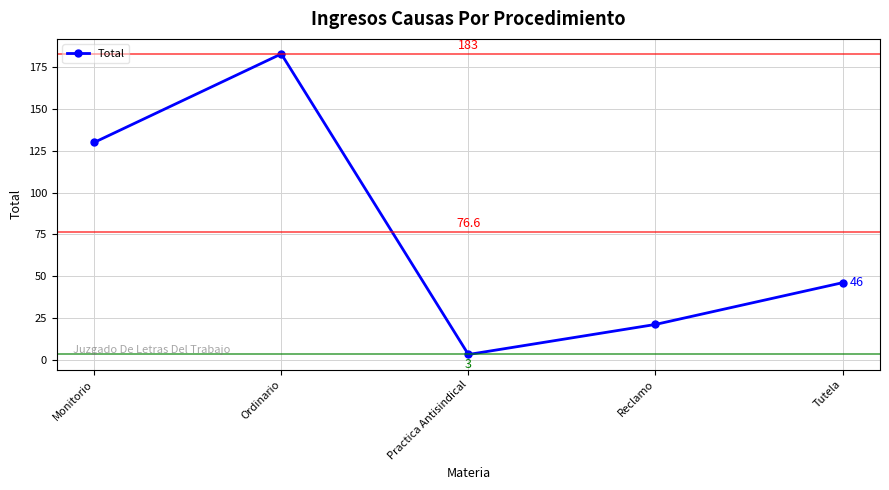

List the labels in order of value, smallest first.

Practica Antisindical, Reclamo, Tutela, Monitorio, Ordinario